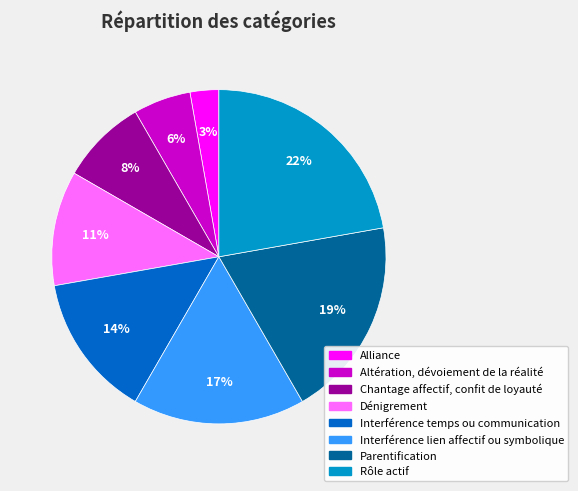

What percentage is the Interférence lien affectif ou symbolique slice, to the nearest percent?

17%